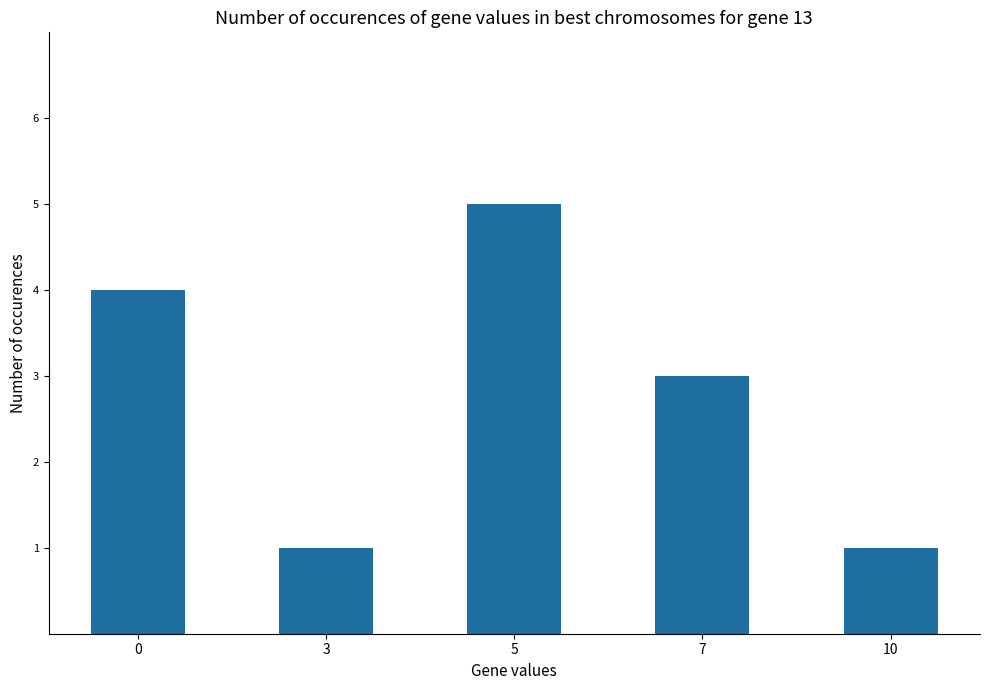

What is the approximate value at 10?

1